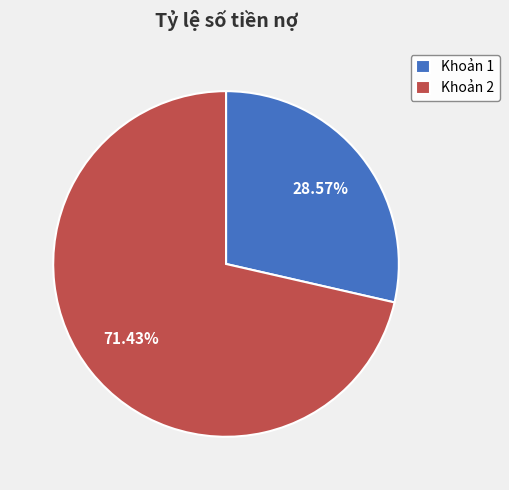

Is there a majority slice in this chart?

Yes